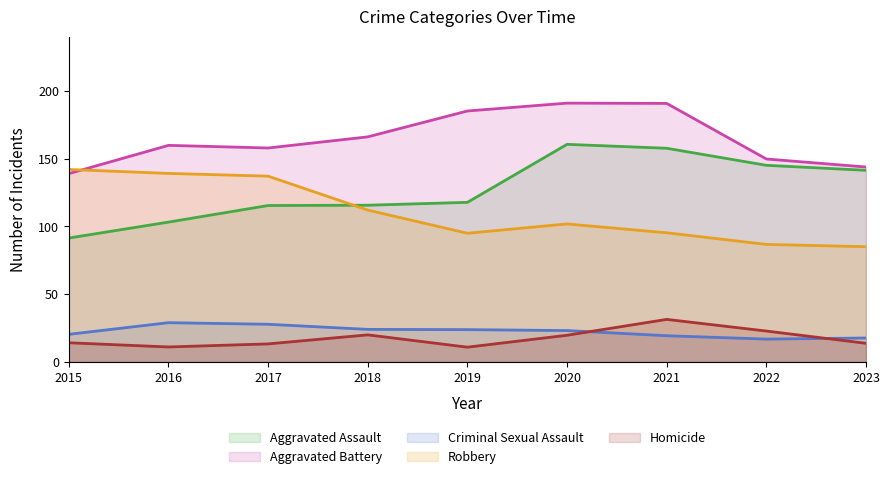

How many intersections are there between Robbery and Aggravated Assault?

1